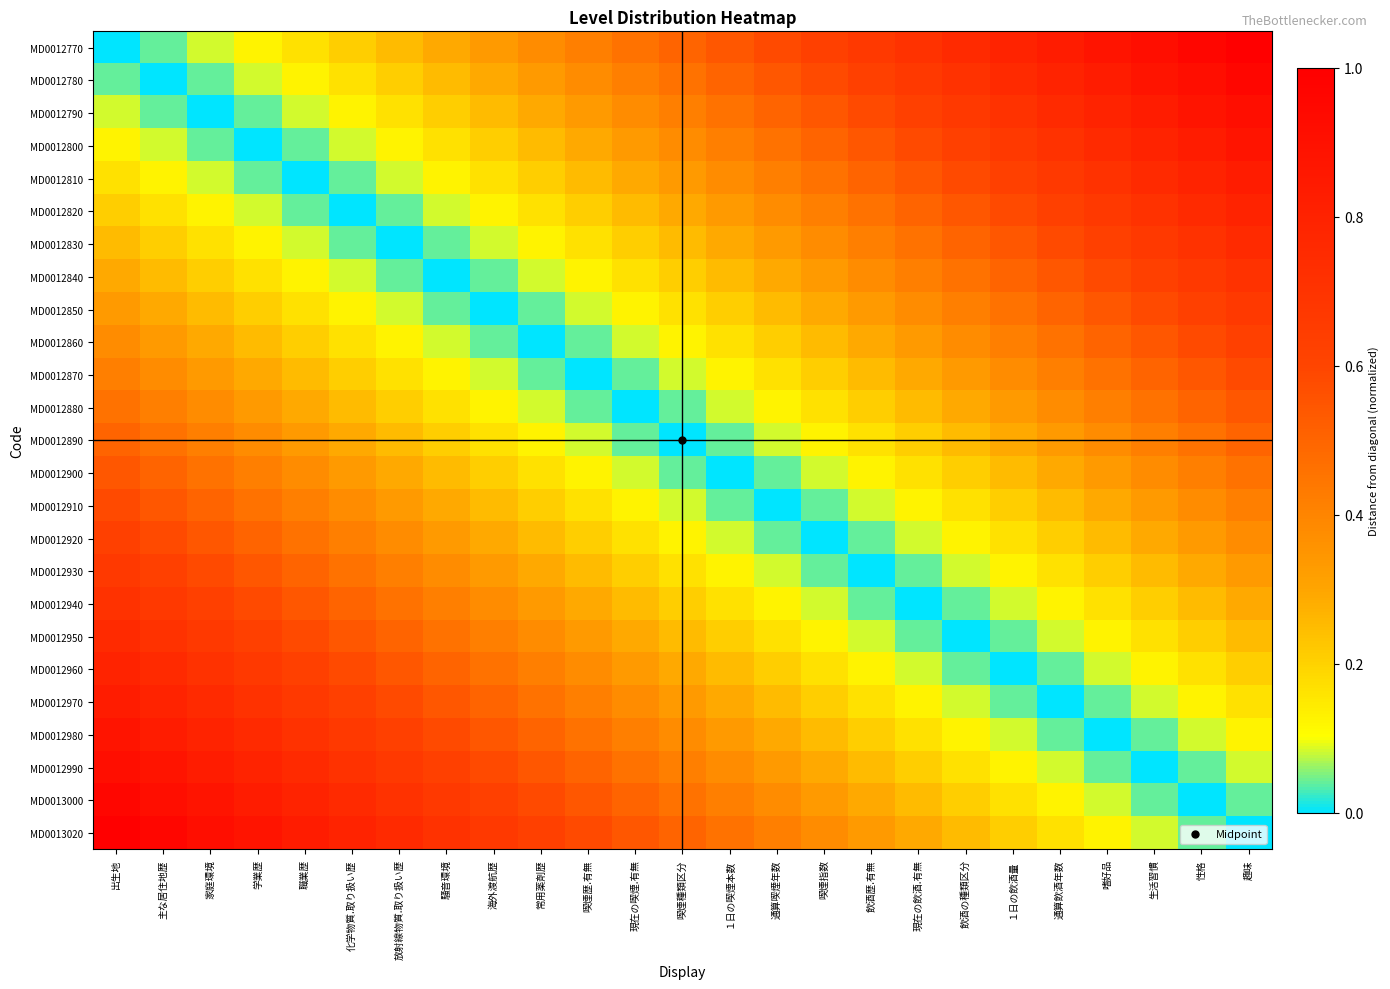

At which category is the sum across all series the highest?

出生地